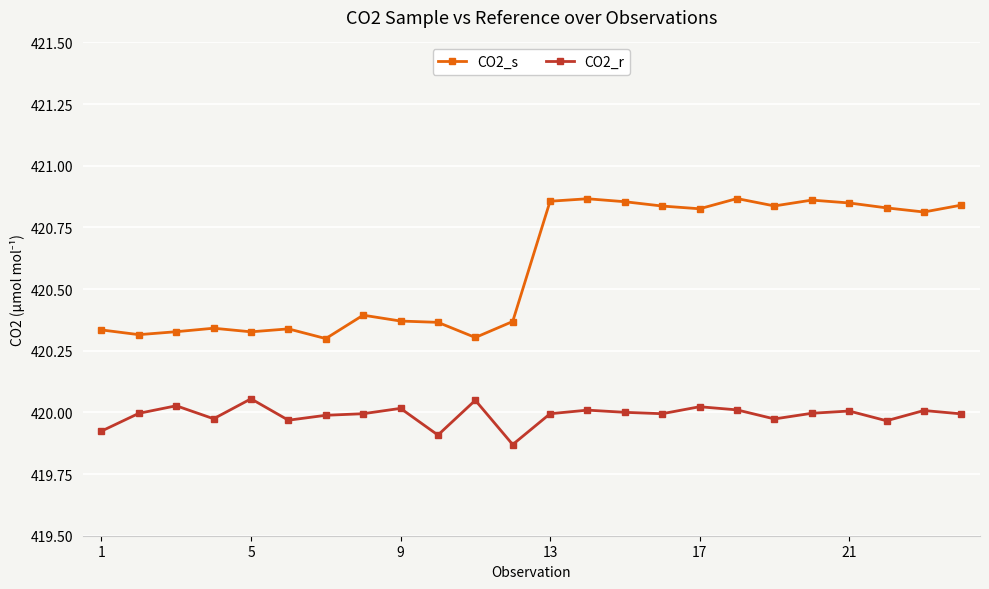

What is the difference between the maximum and minimum values in the CO2_r series?

0.2